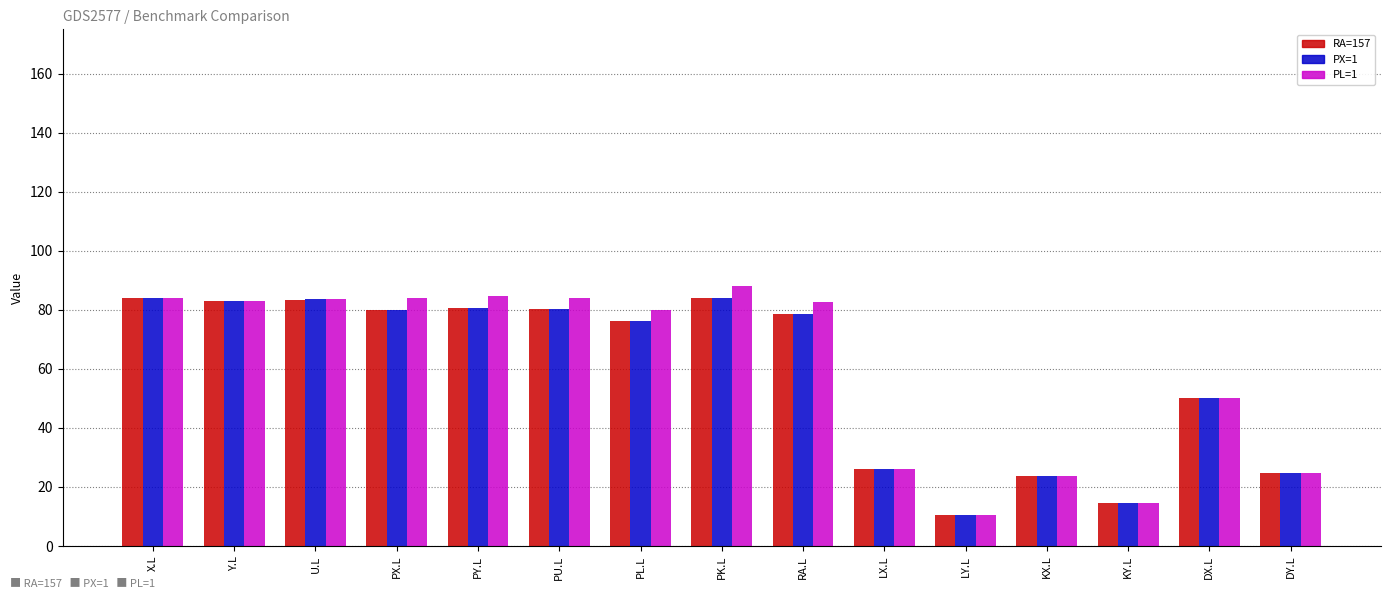

At which label does RA=157 first exceed 78?

X.L